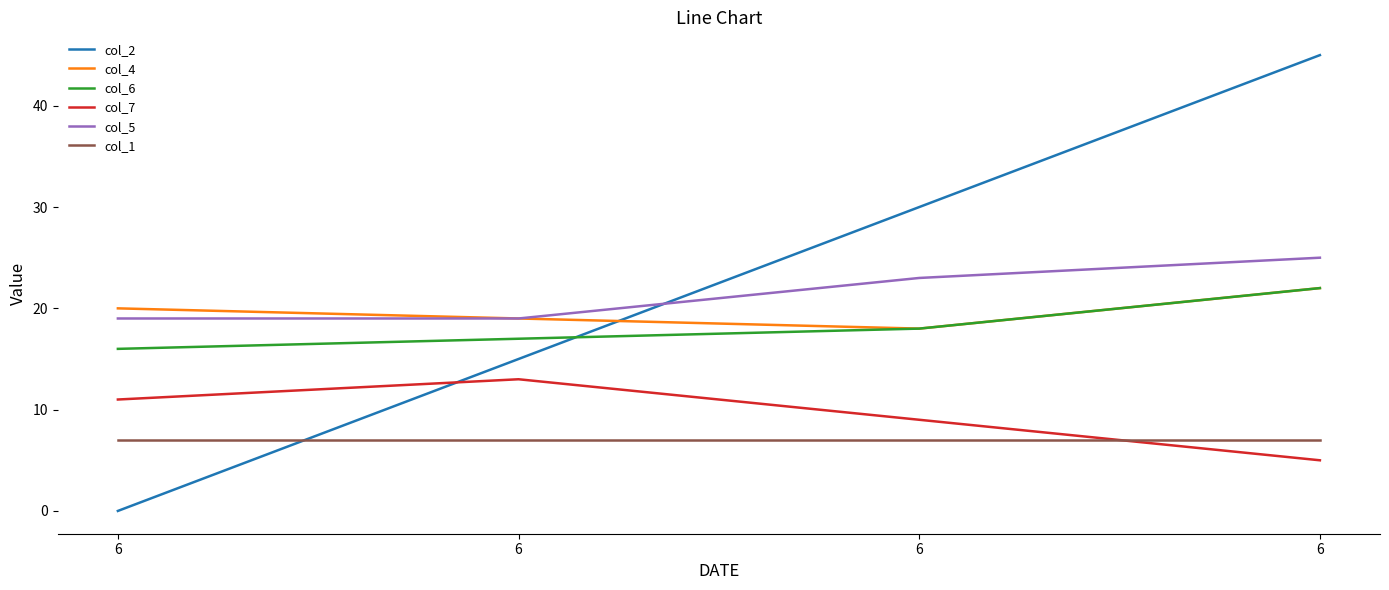

What are all the series names shown in the legend?

col_2, col_4, col_6, col_7, col_5, col_1